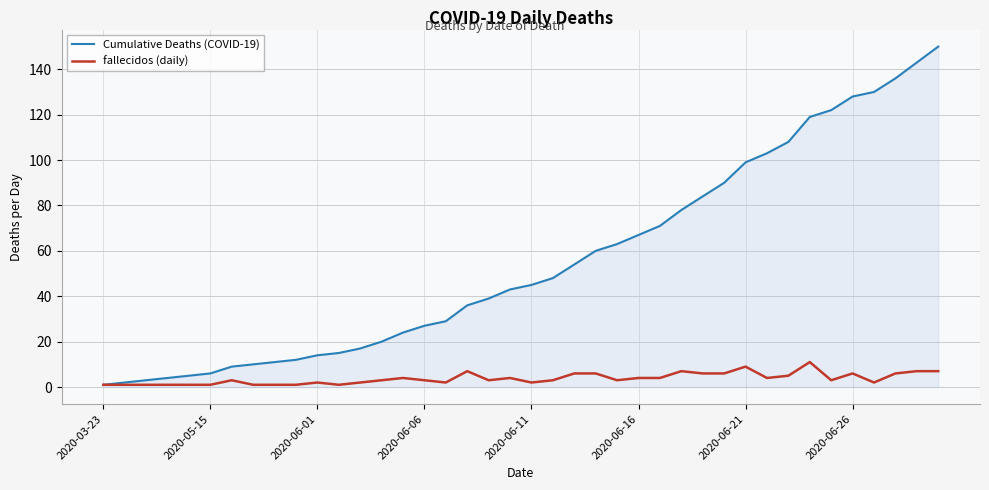

What is the difference between the maximum and minimum values in the Cumulative Deaths (COVID-19) series?

149